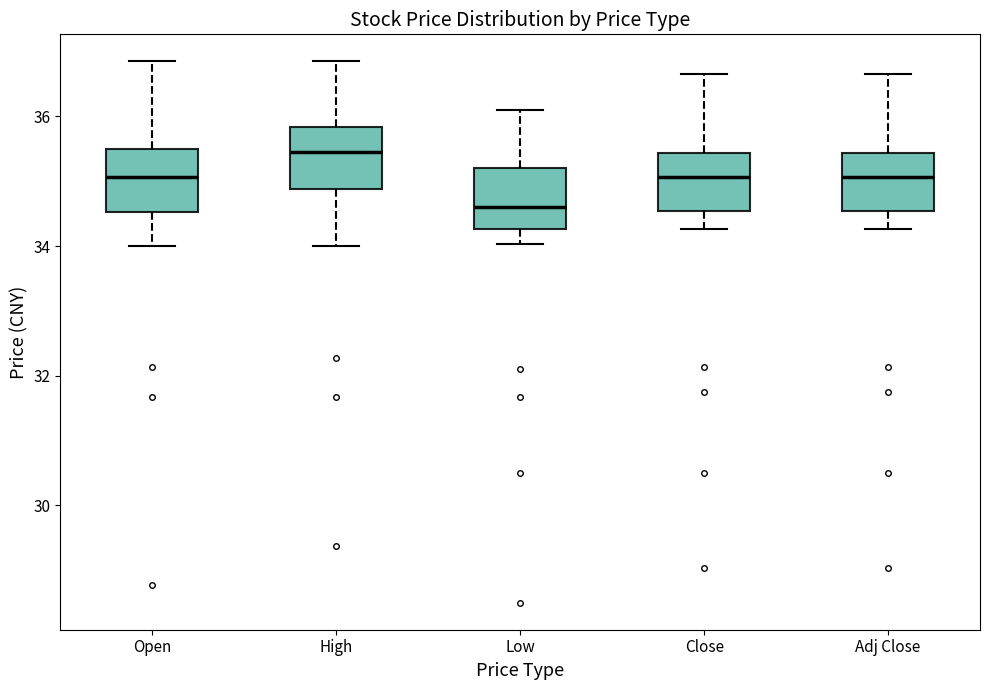

Where is the upper edge of the box for Low on the y-axis? The values are not printed on the chart, so give them approximately, as read against the axis.

35.2